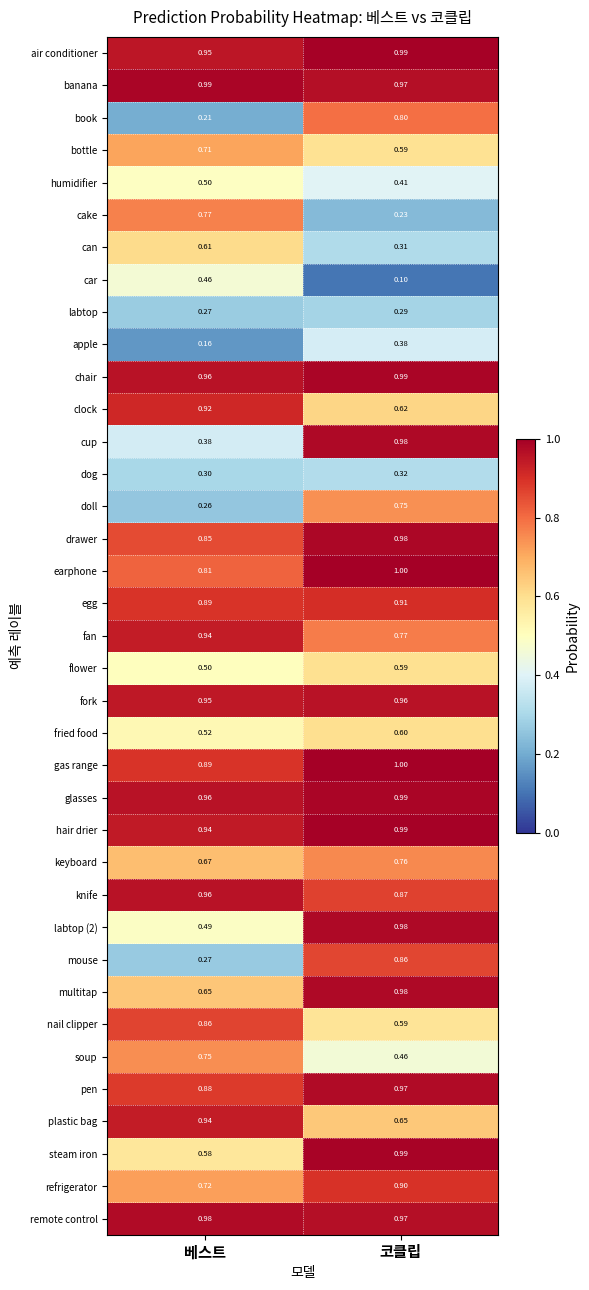

Which category has the highest value in the fork series?

코클립